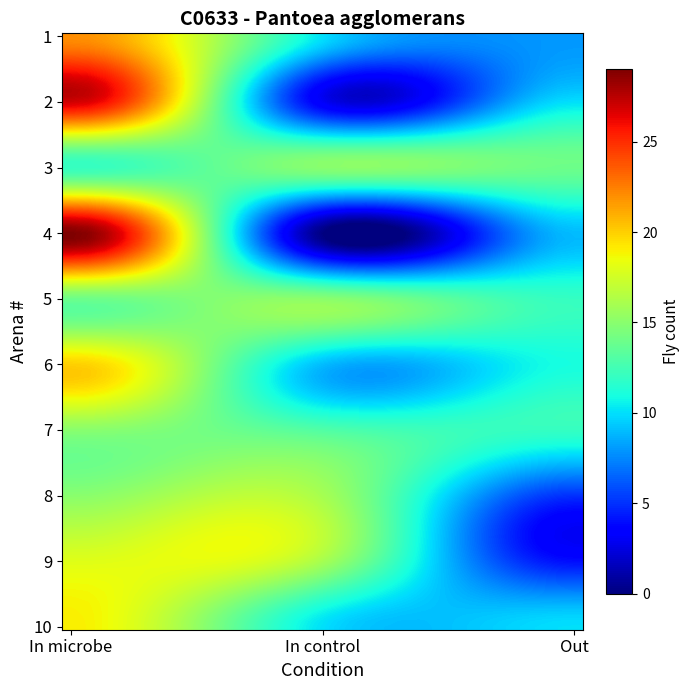

How many data points does each series have?

3